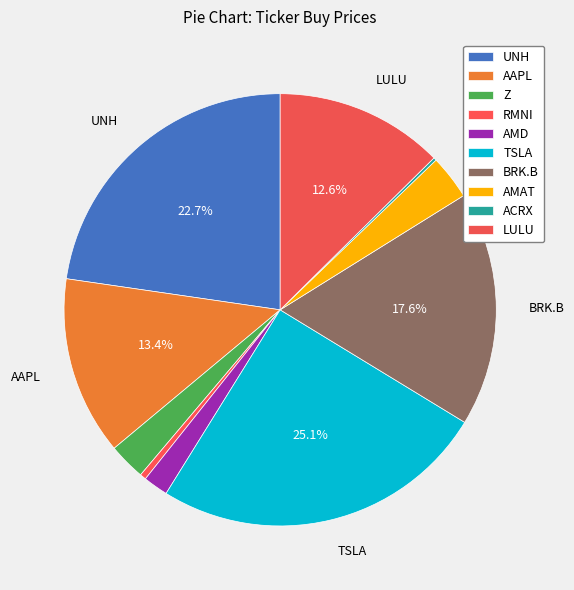

True or false: BRK.B accounts for 18% of the total.

True